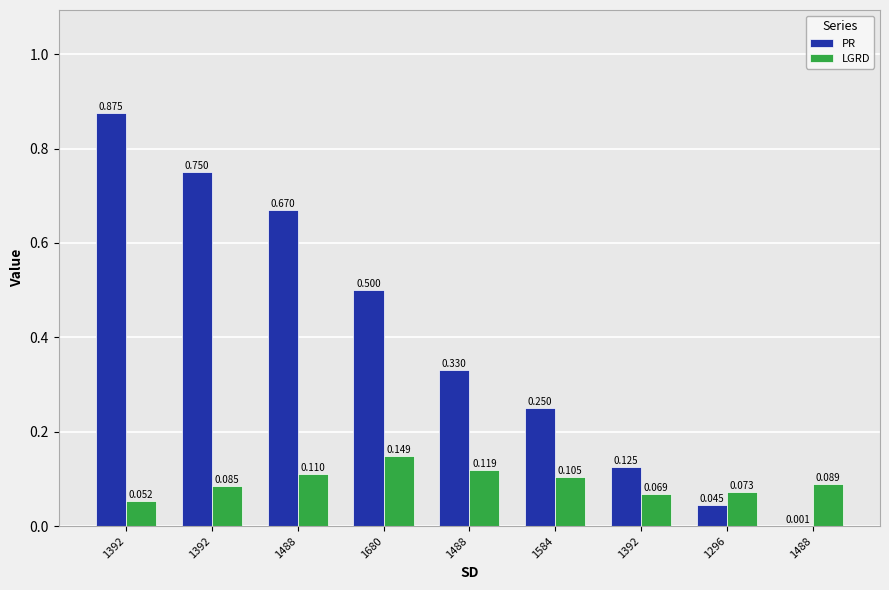

How many groups of bars are there?

9